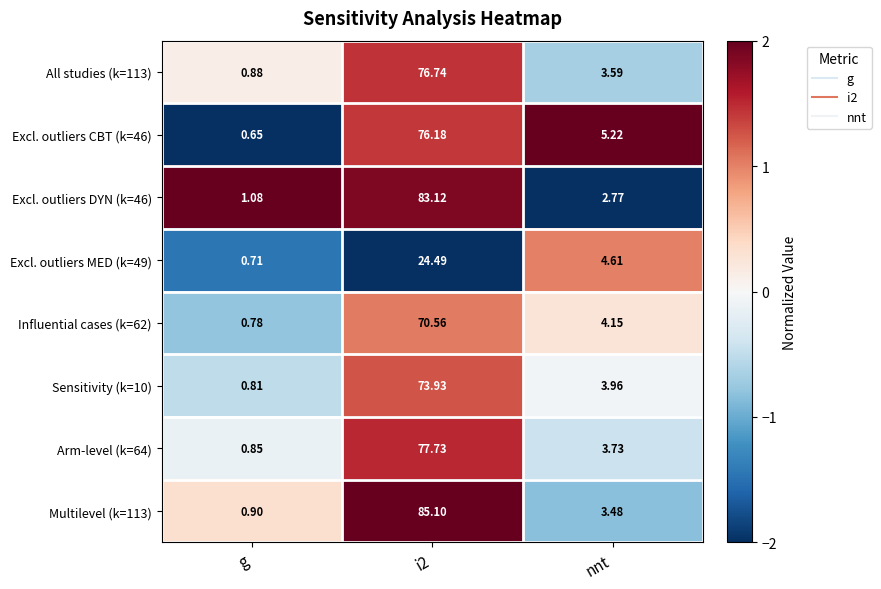

Which category has the lowest value across all series?

g